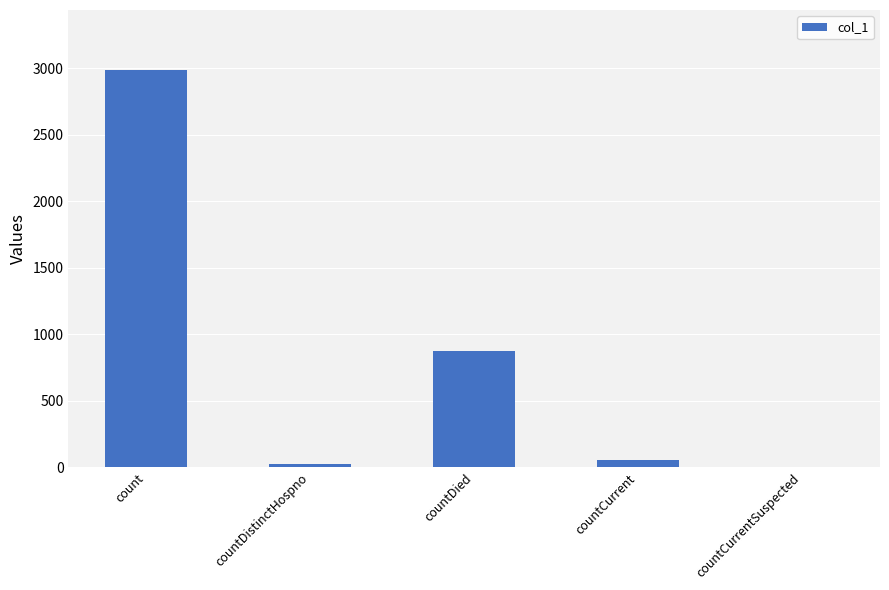

Between countDied and countDistinctHospno, which is larger?

countDied